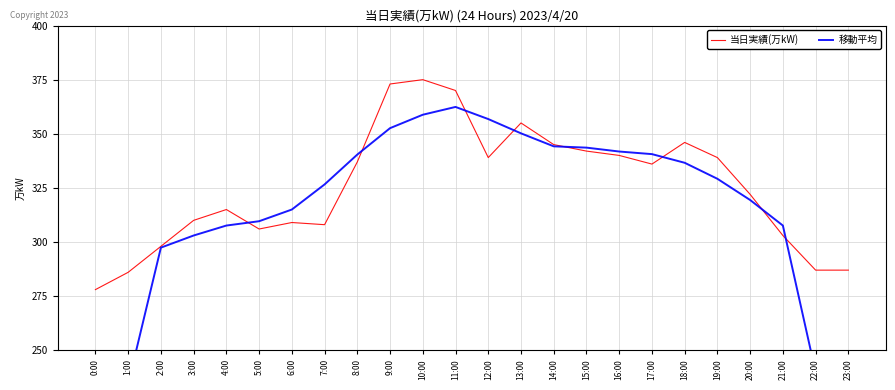

Which series has the largest total across all categories?

当日実績(万kW)